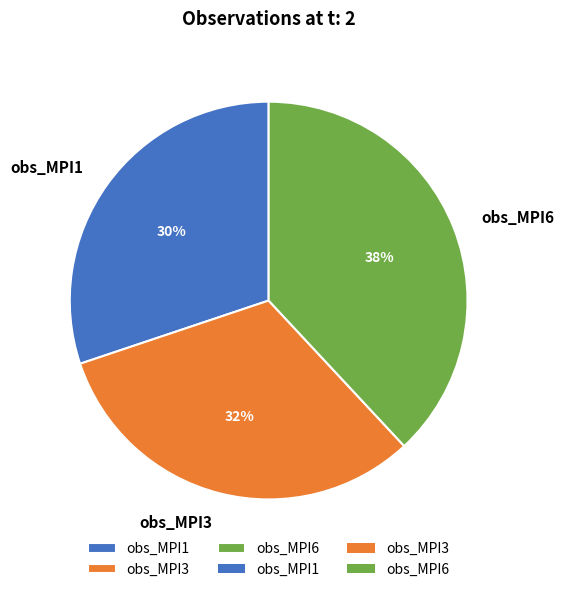

What is the largest slice in the pie chart?

obs_MPI6